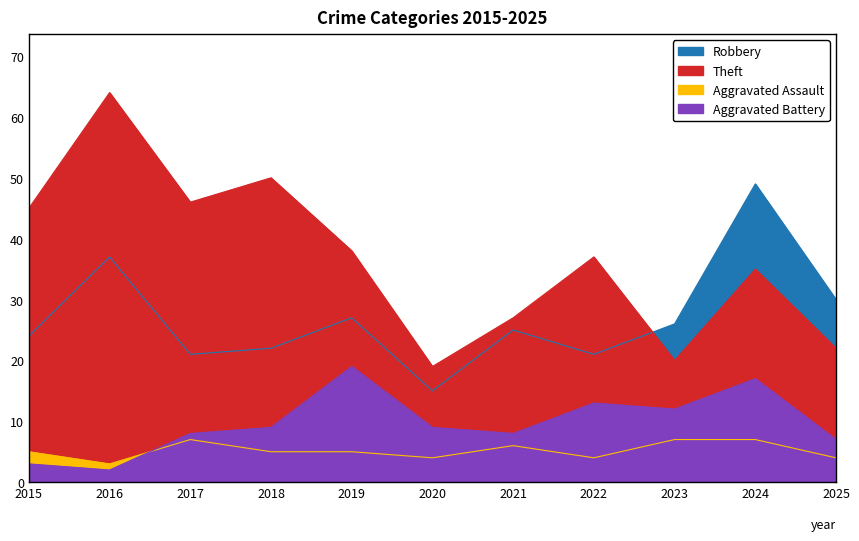

Which series ends up on top after the final intersection of Robbery and Theft?

Robbery